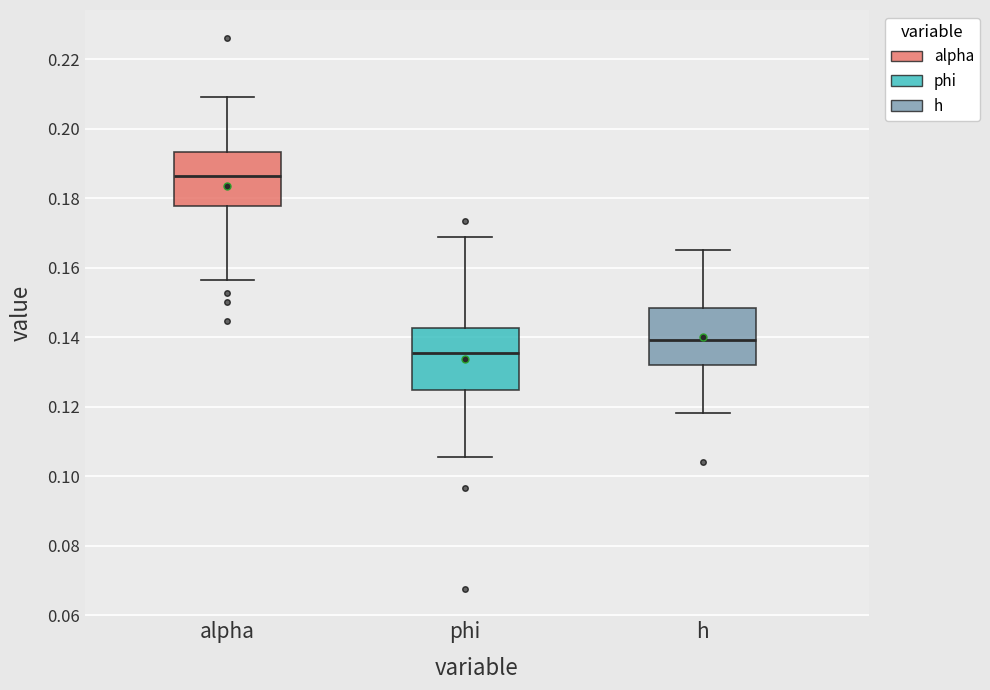

Where is the lower edge of the box for phi on the y-axis? The values are not printed on the chart, so give them approximately, as read against the axis.

0.124